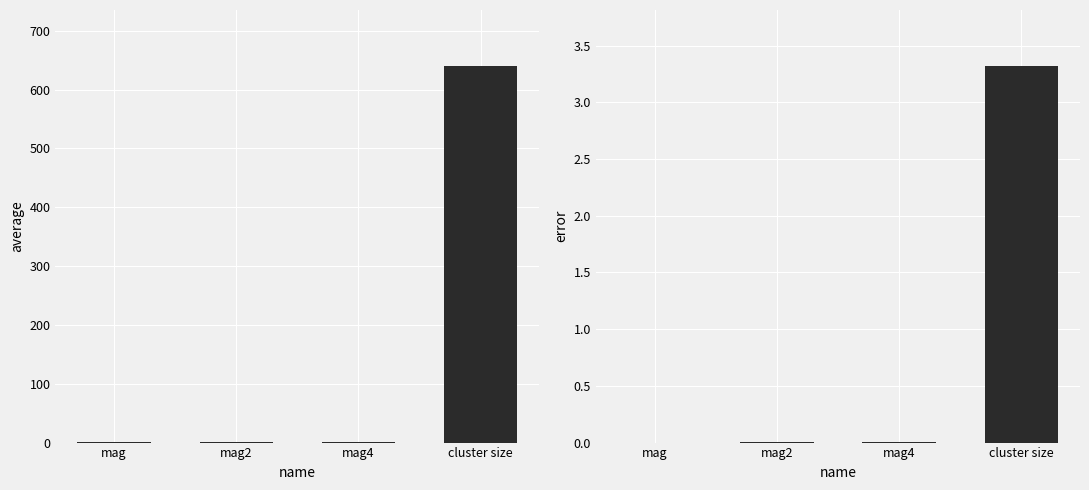

Is it true that error equals 0.0 at mag2?

False